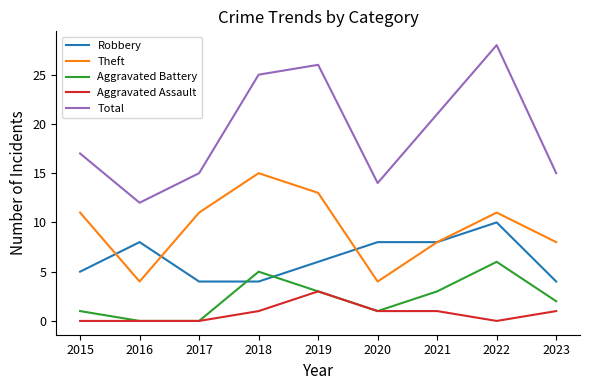

True or false: Robbery and Total cross at least once.

False